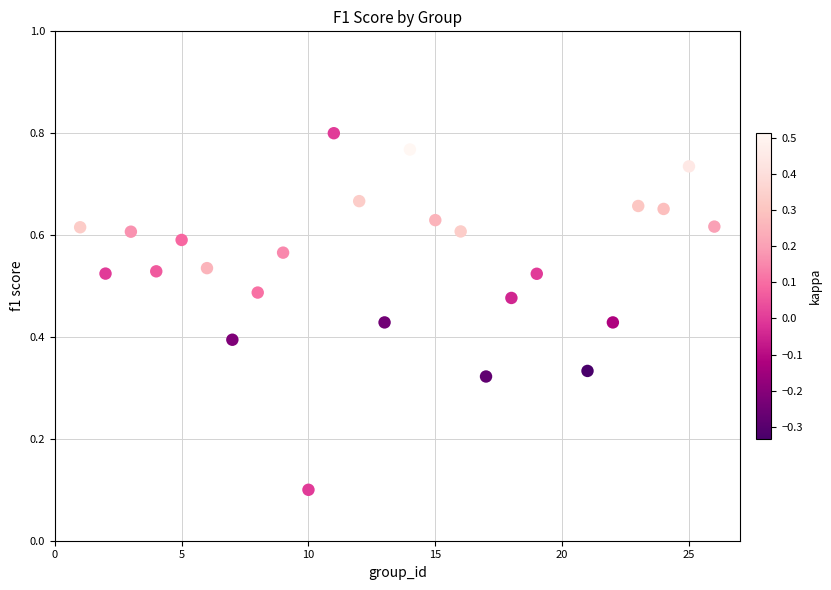

What is the range of X values (max minus min)?

25.0